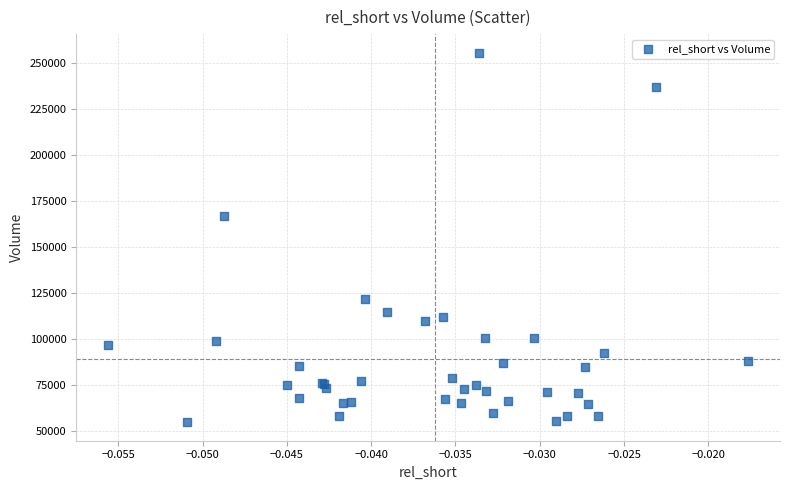

What Y value in the scatter plot is closest to 155250?

166700